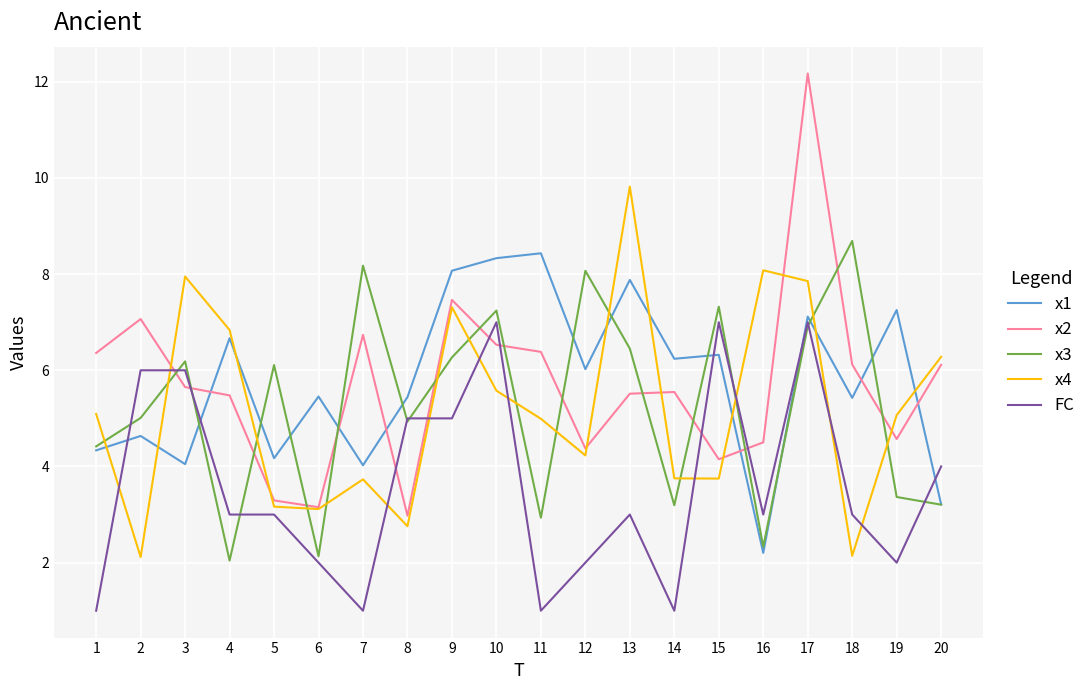

How many lines are shown in the chart?

5